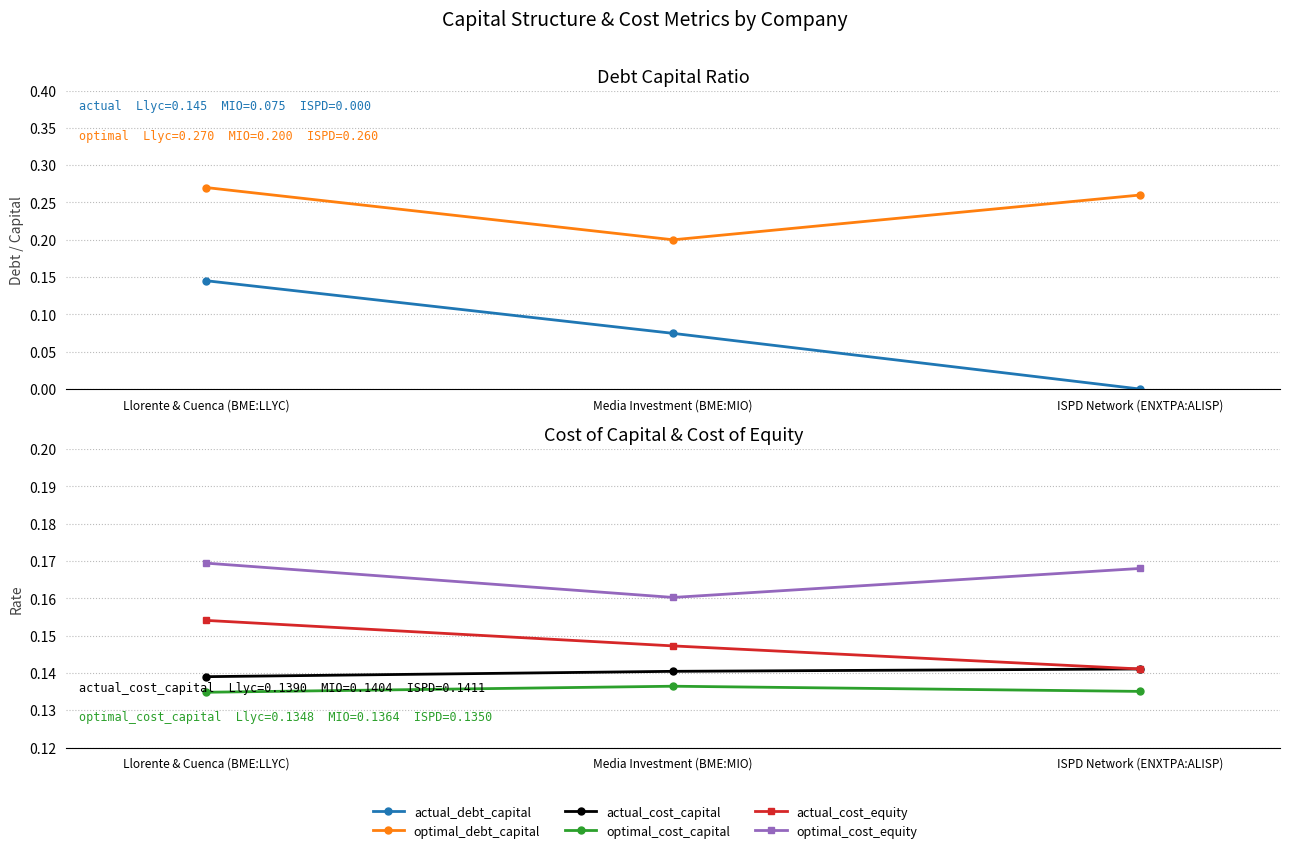

What is the minimum value for optimal_debt_capital?

0.2